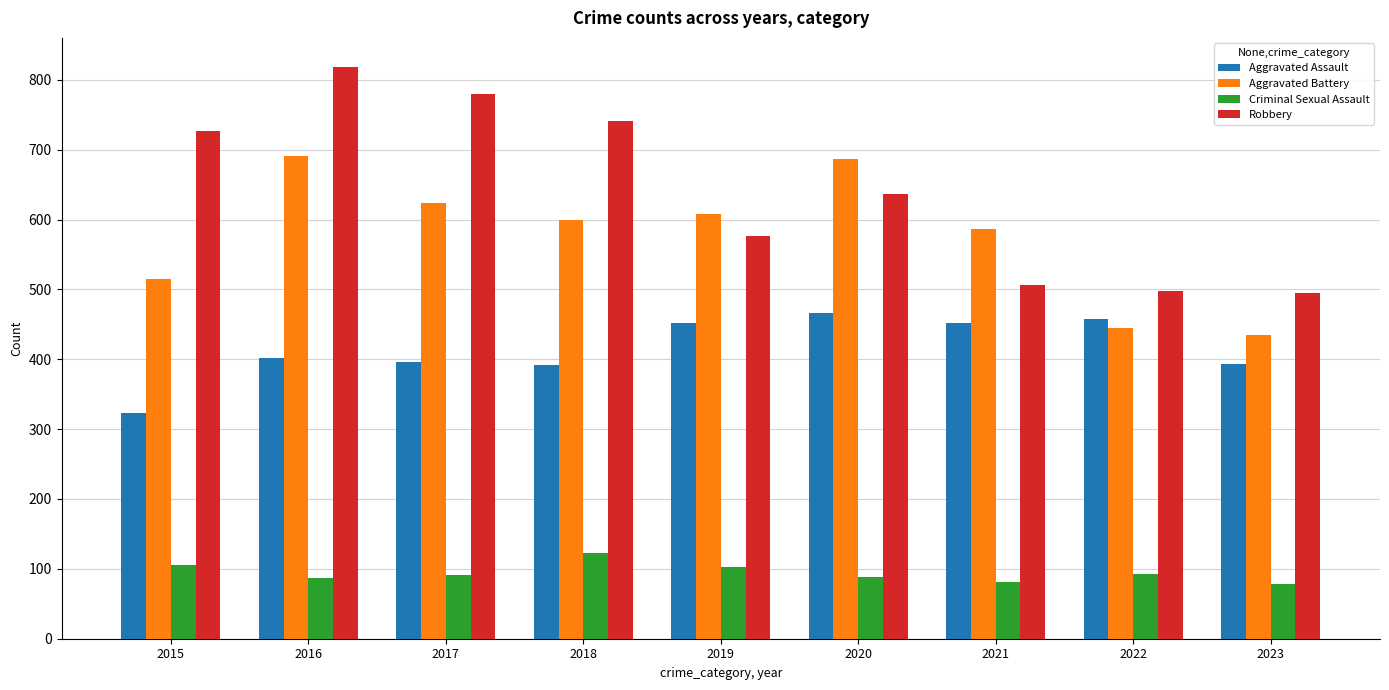

At which category does the chart reach its peak across all series?

2016